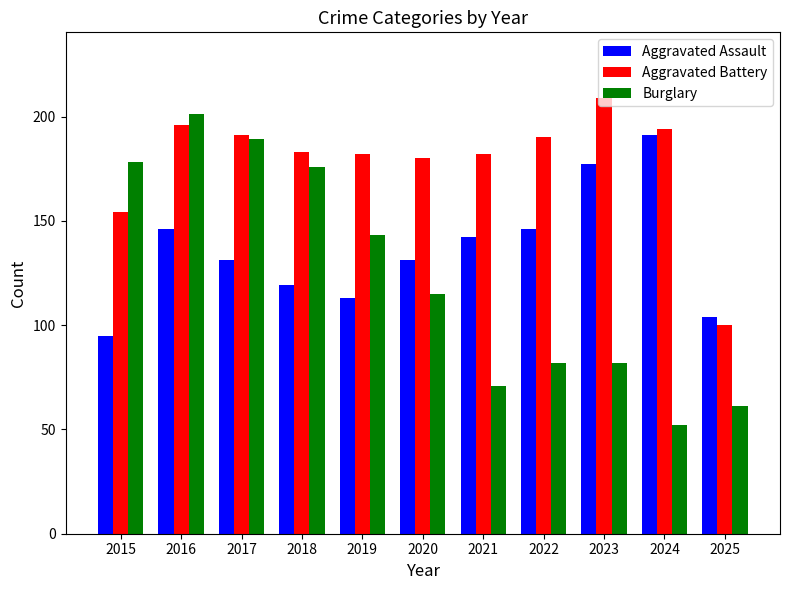

What is the spread (max minus min) of values at 2015?

83